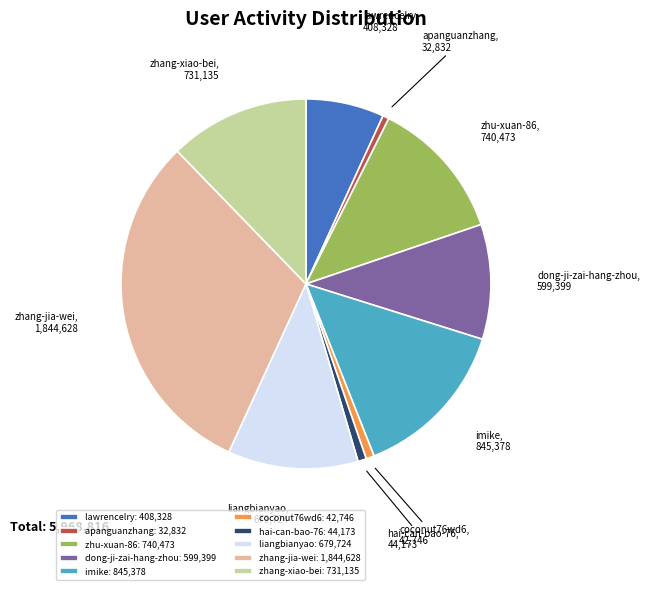

Is the sum of zhang-xiao-bei: 731,135 and coconut76wd6: 42,746 greater than half?

No